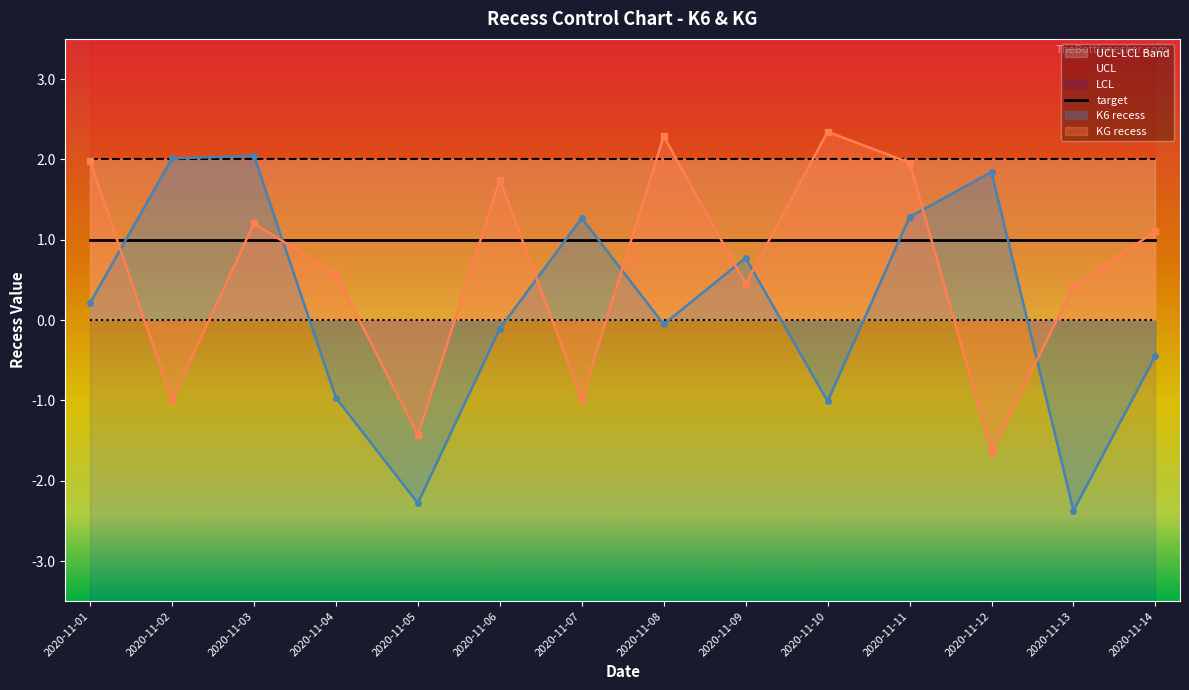

What is the approximate value of target at 2020-11-13?

1.0